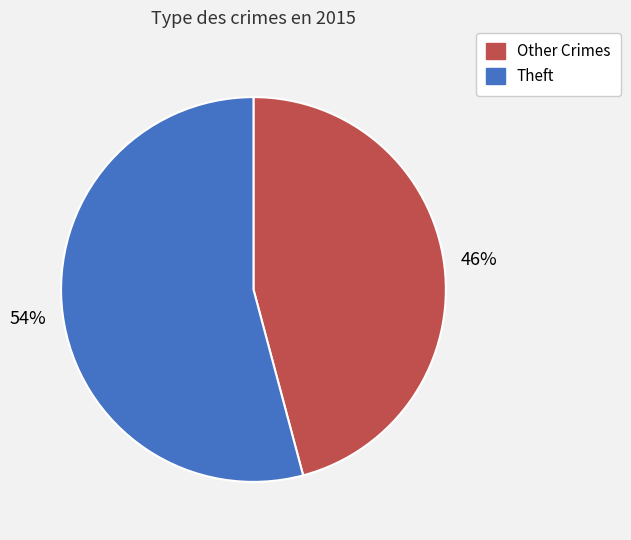

To the nearest percent, what is the average slice percentage?

50%